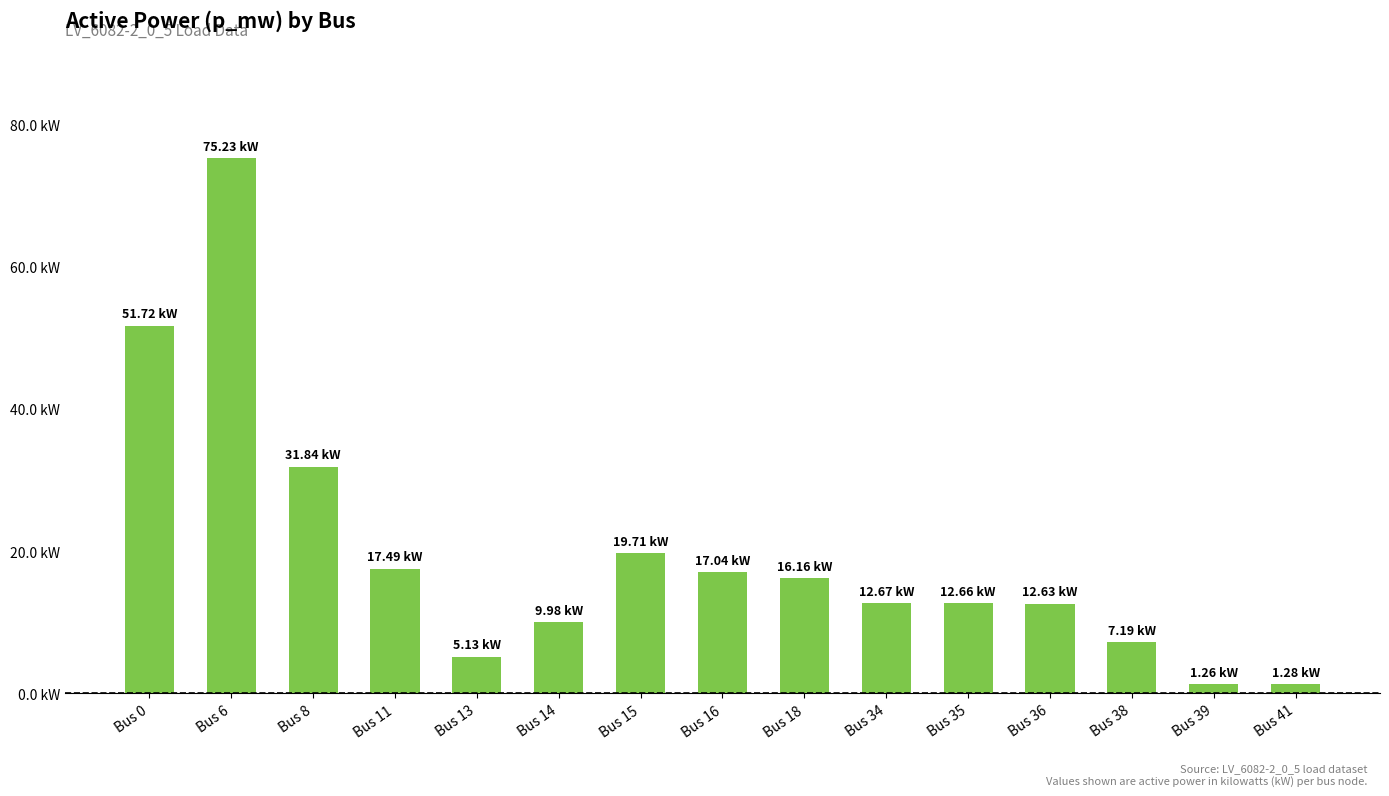

Between Bus 39 and Bus 16, which is larger?

Bus 16